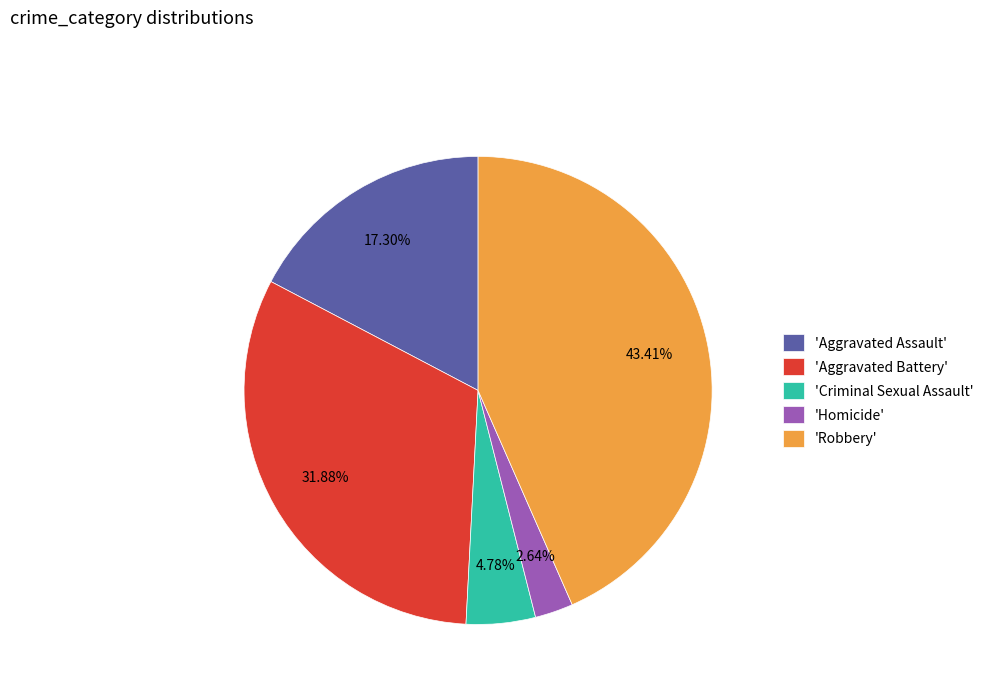

Is the sum of 'Aggravated Assault' and 'Criminal Sexual Assault' greater than half?

No